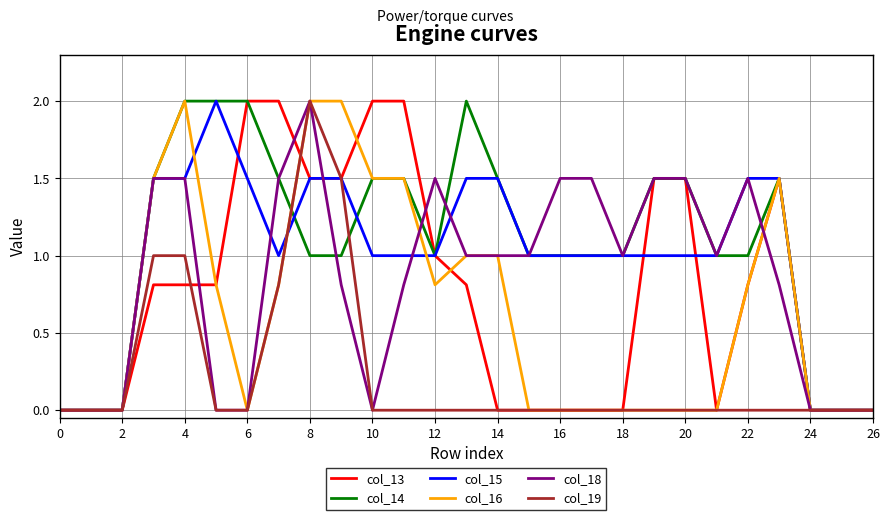

Is this an area chart (filled region under the line)?

No